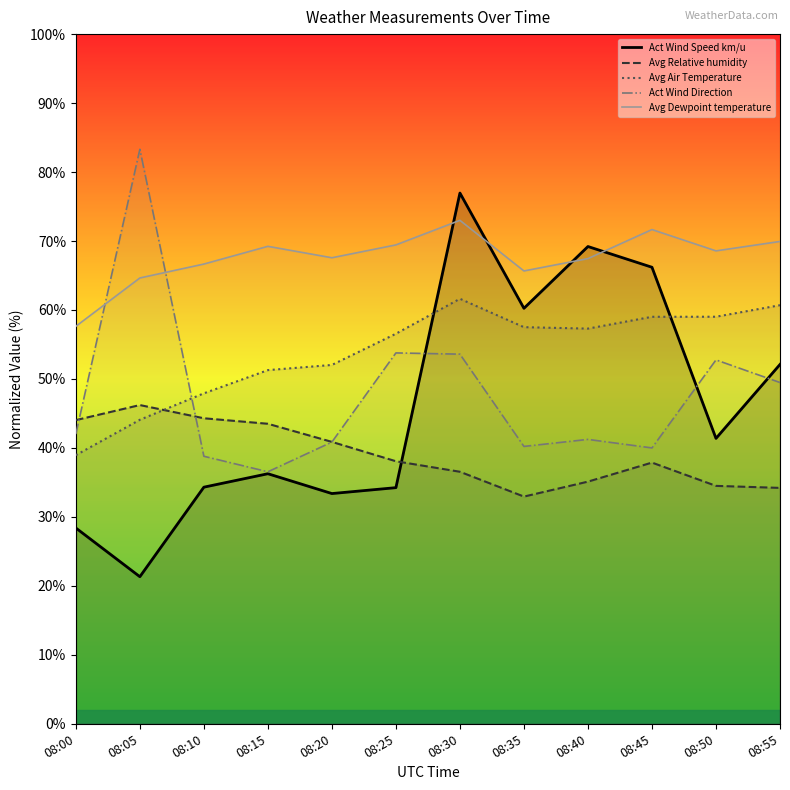

In Avg Air Temperature, how many points are lower than both neighbors (excluding endpoints)?

1